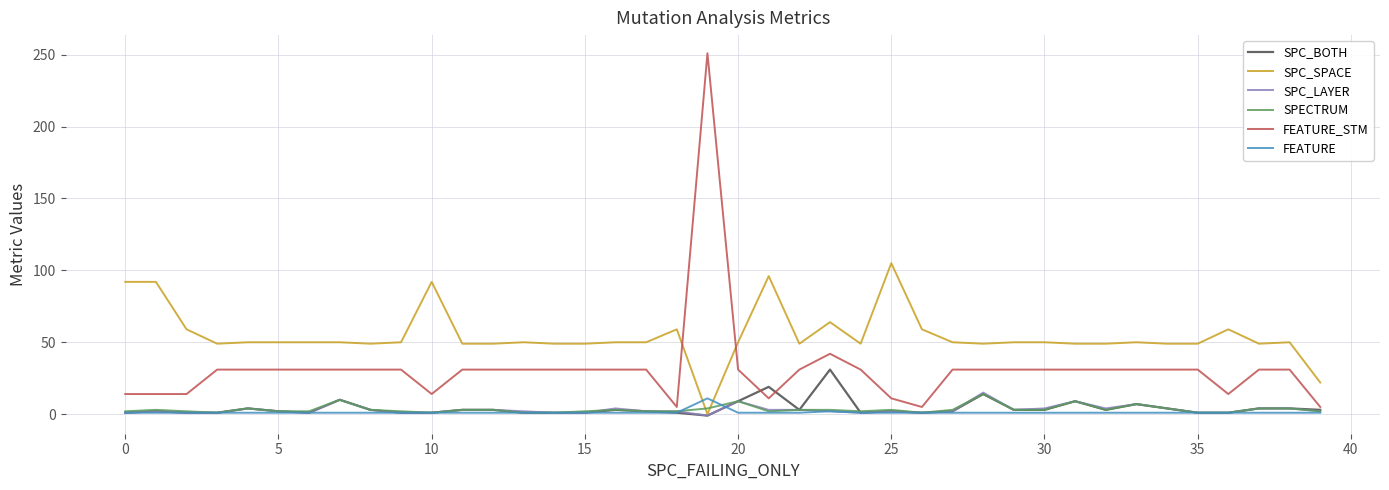

How many intersections are there between SPC_SPACE and FEATURE?

2